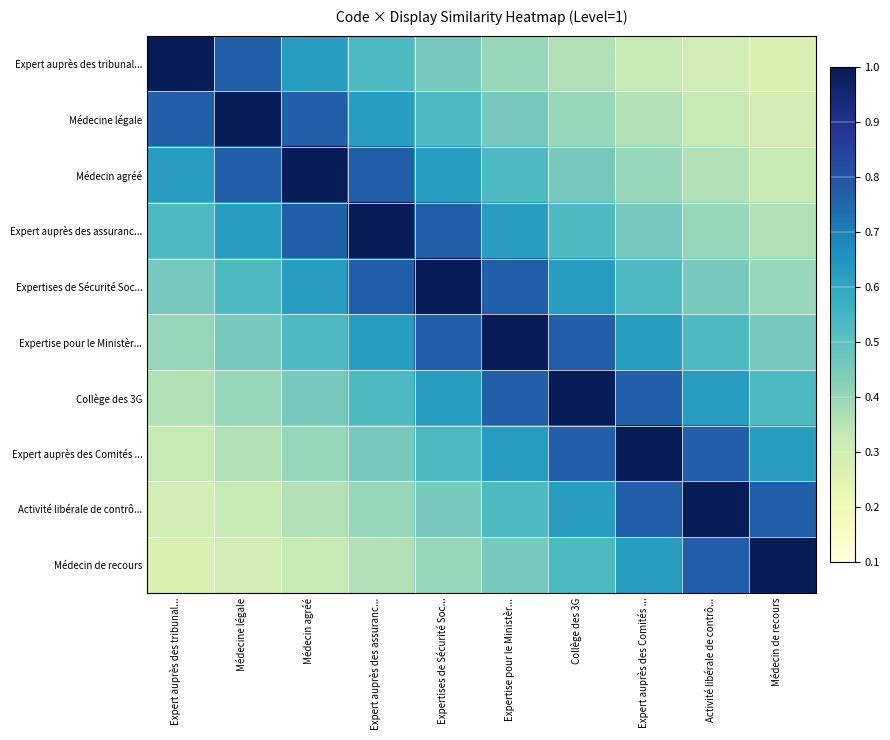

Which has a higher value, Médecin de recours or Expert auprès des tribunal...?

Expert auprès des tribunal...